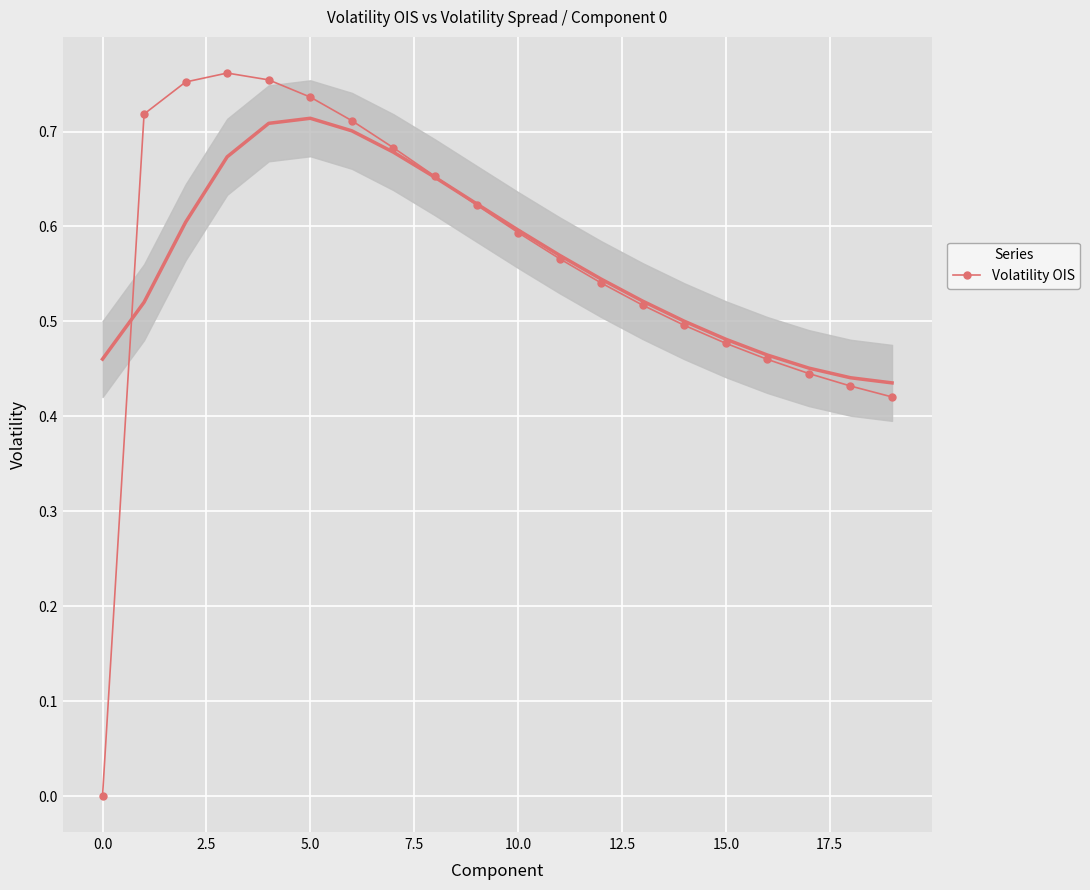

What is the value of the 3rd point from the left?

0.8